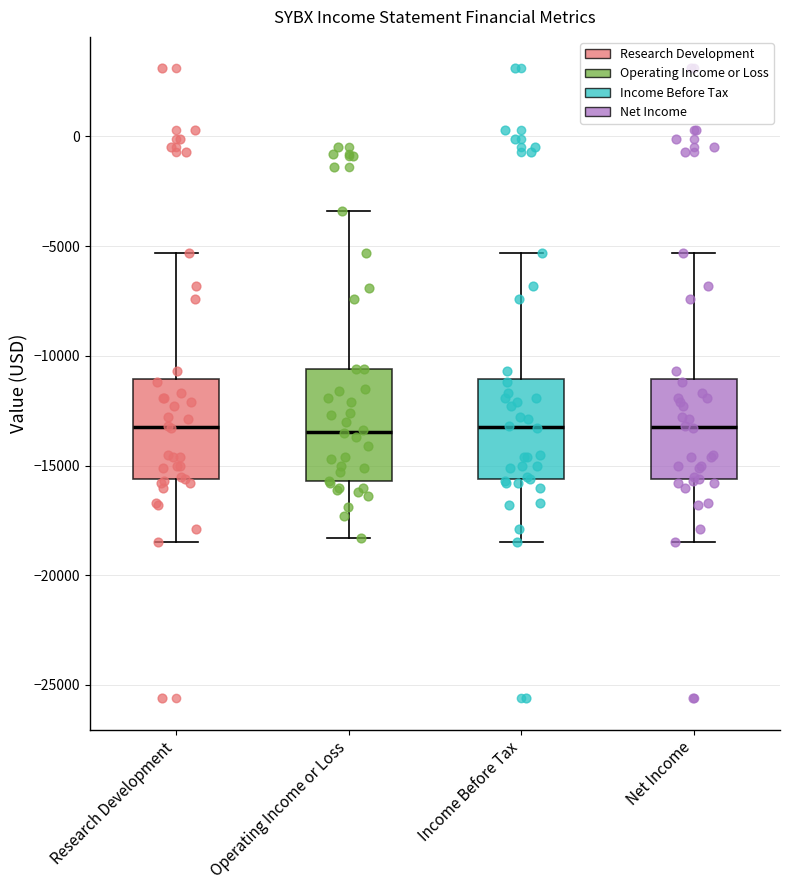

Reading left to right, transcribe this box plot: for each box, give where its median line is, the range the box spans, and where its two whiskers end, as read against the y-axis. The values are not printed on the chart, so give them approximately, as read against the axis.

Research Development: median -13000, box -15500 to -11000, whiskers -18500 to -5500
Operating Income or Loss: median -13500, box -15500 to -10500, whiskers -18500 to -3500
Income Before Tax: median -13000, box -15500 to -11000, whiskers -18500 to -5500
Net Income: median -13000, box -15500 to -11000, whiskers -18500 to -5500